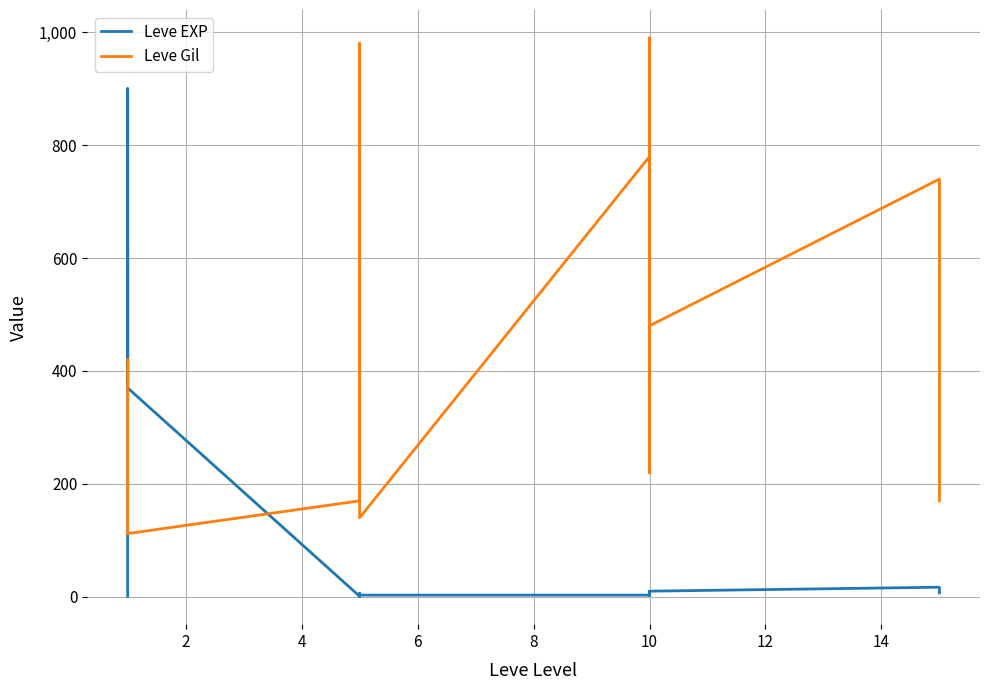

Count the number of categories in the chart.

20